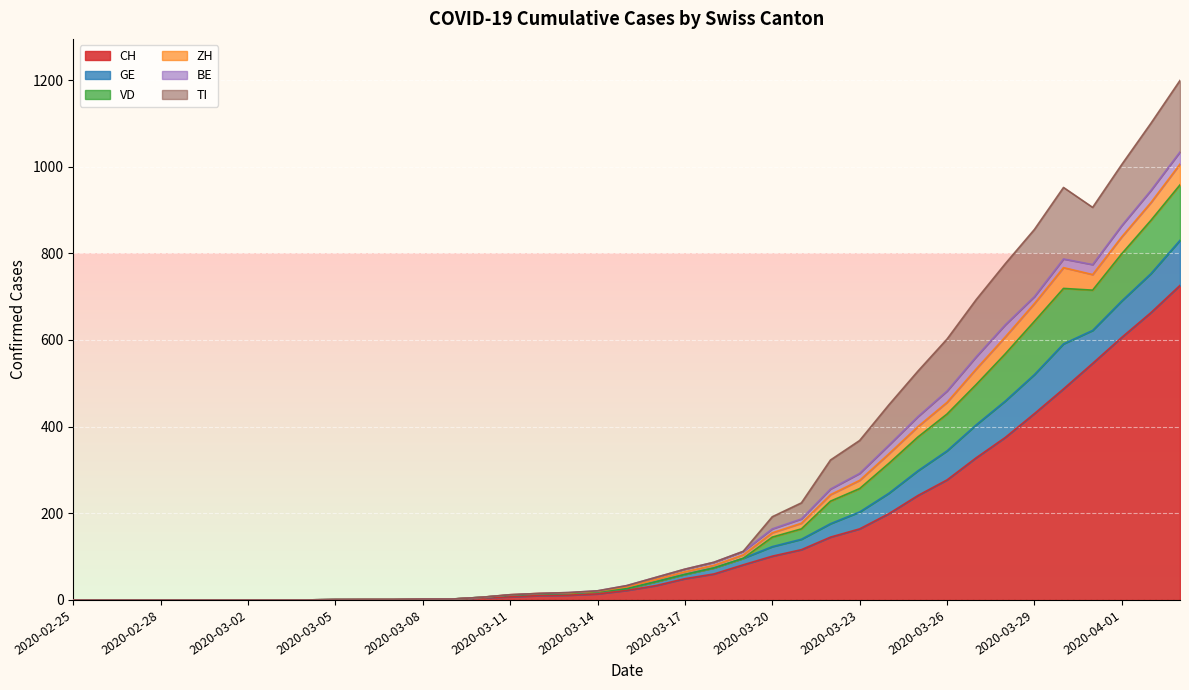

Does the chart display data point markers on the line(s)?

No